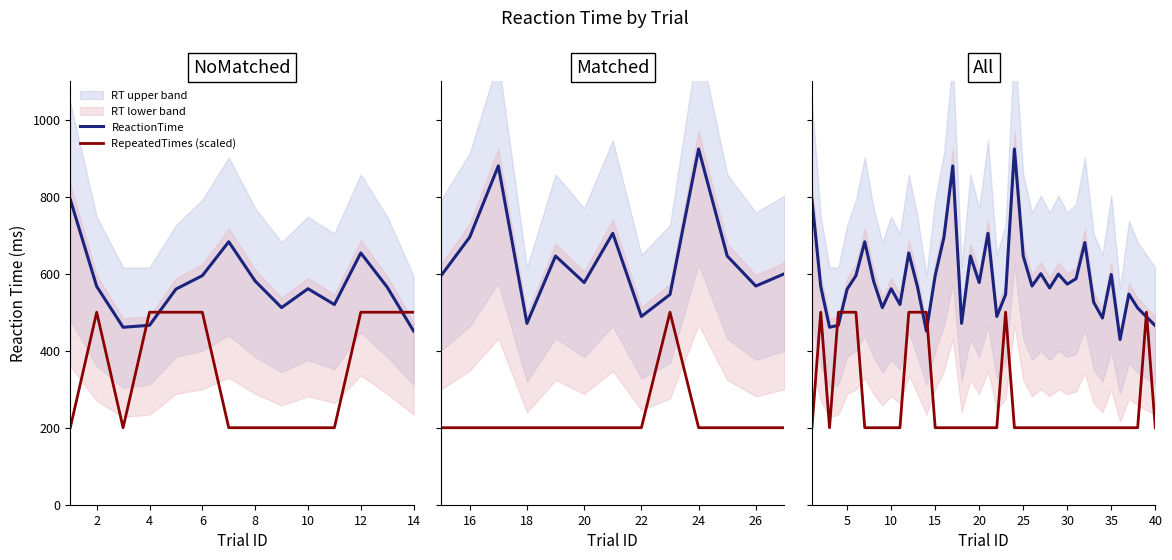

What is the difference between the RepeatedTimes (scaled) values at 4 and 10?

300